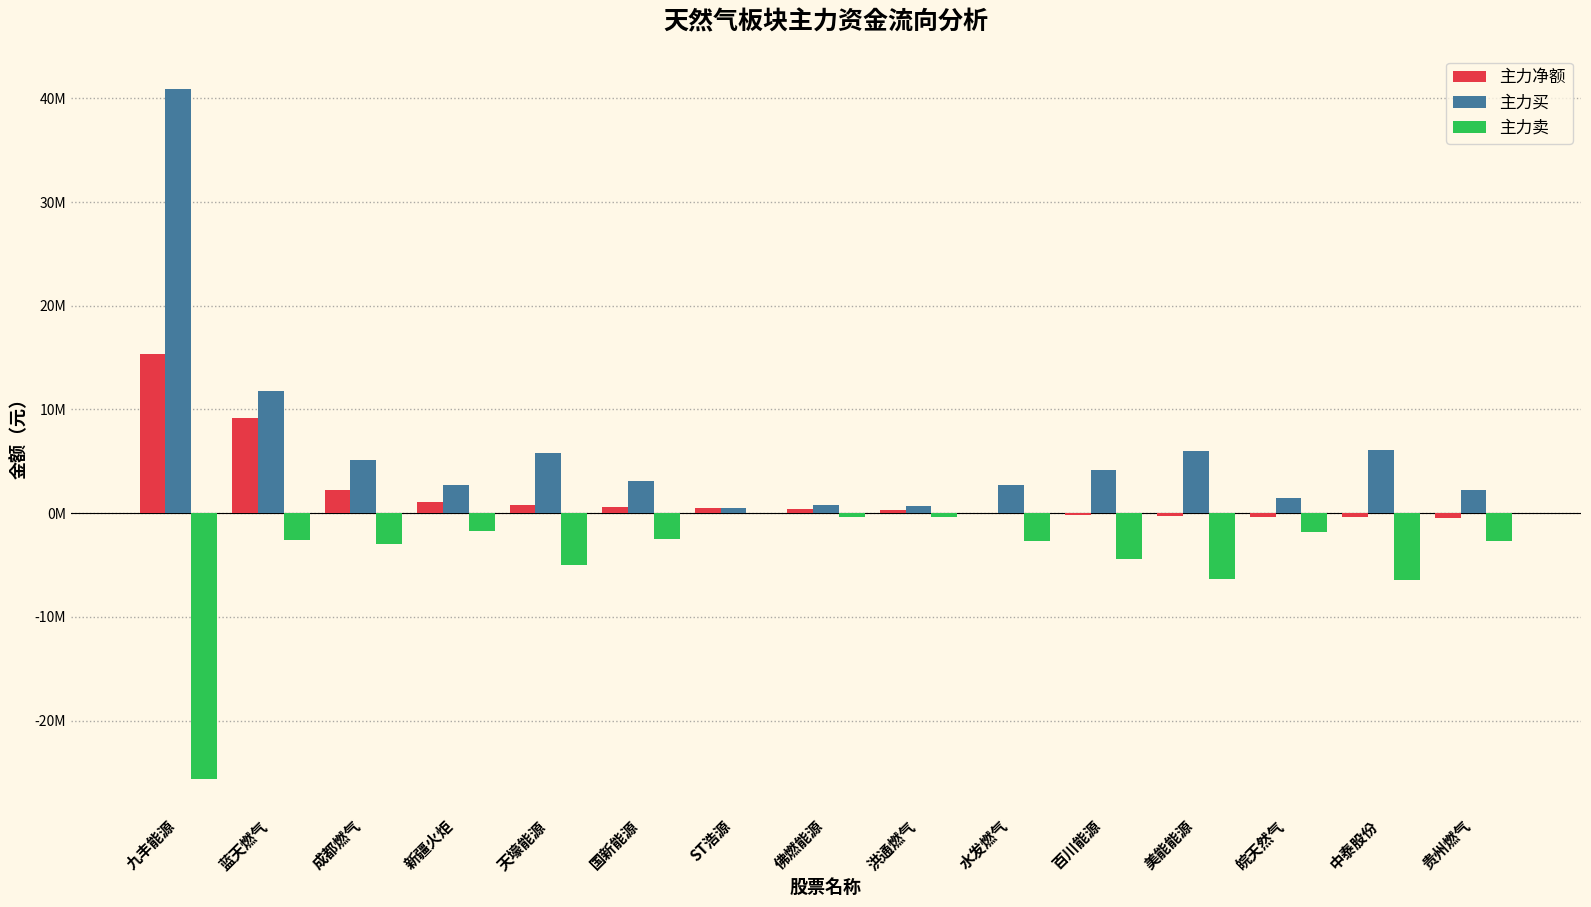

What value does the 主力买 series have at 美能能源, to the nearest 100?

6026500